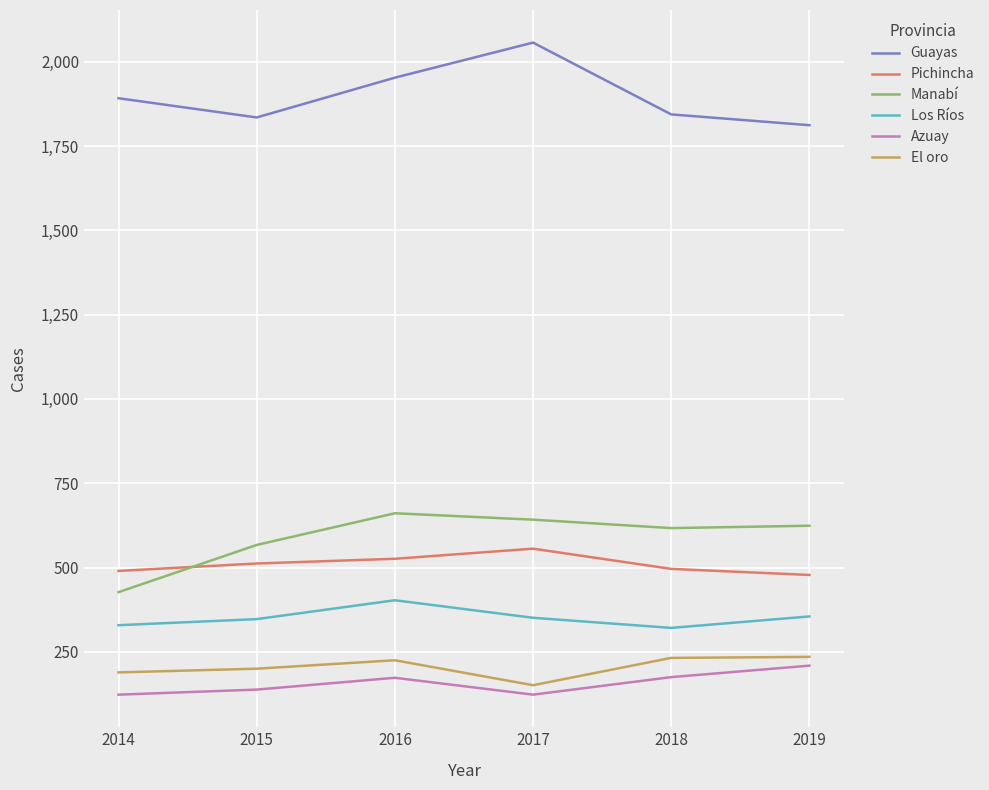

What is the approximate value of Guayas at 2015?

1835